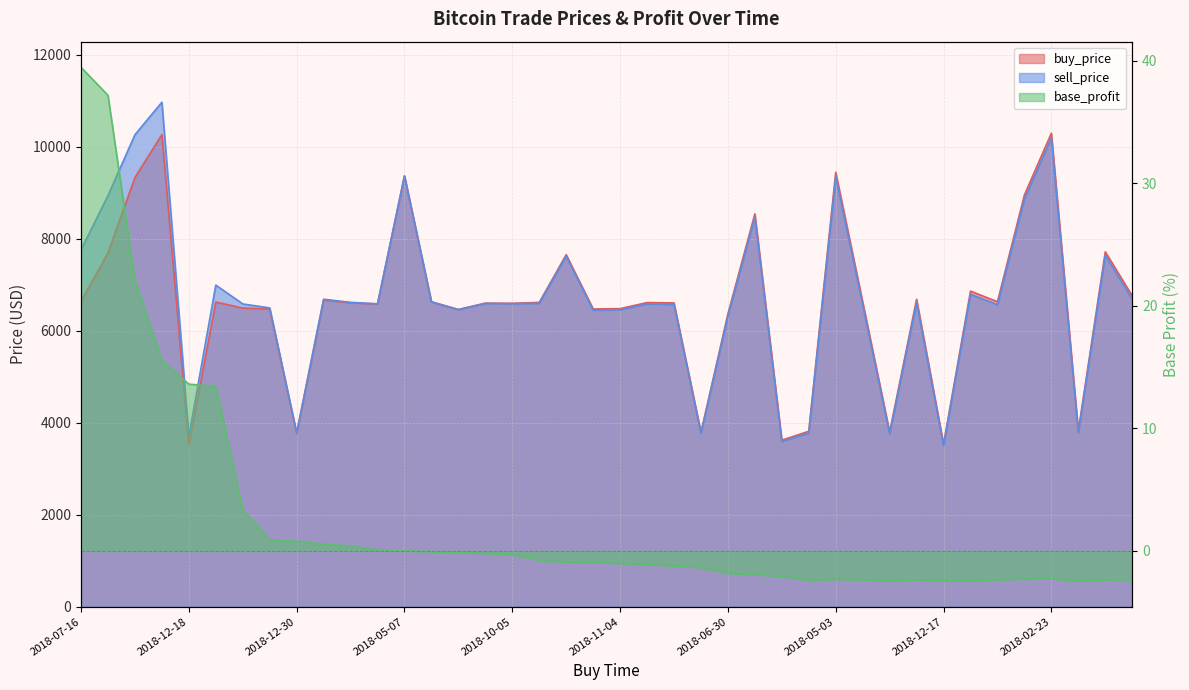

At which category does buy_price reach its first local valley?

2018-12-18